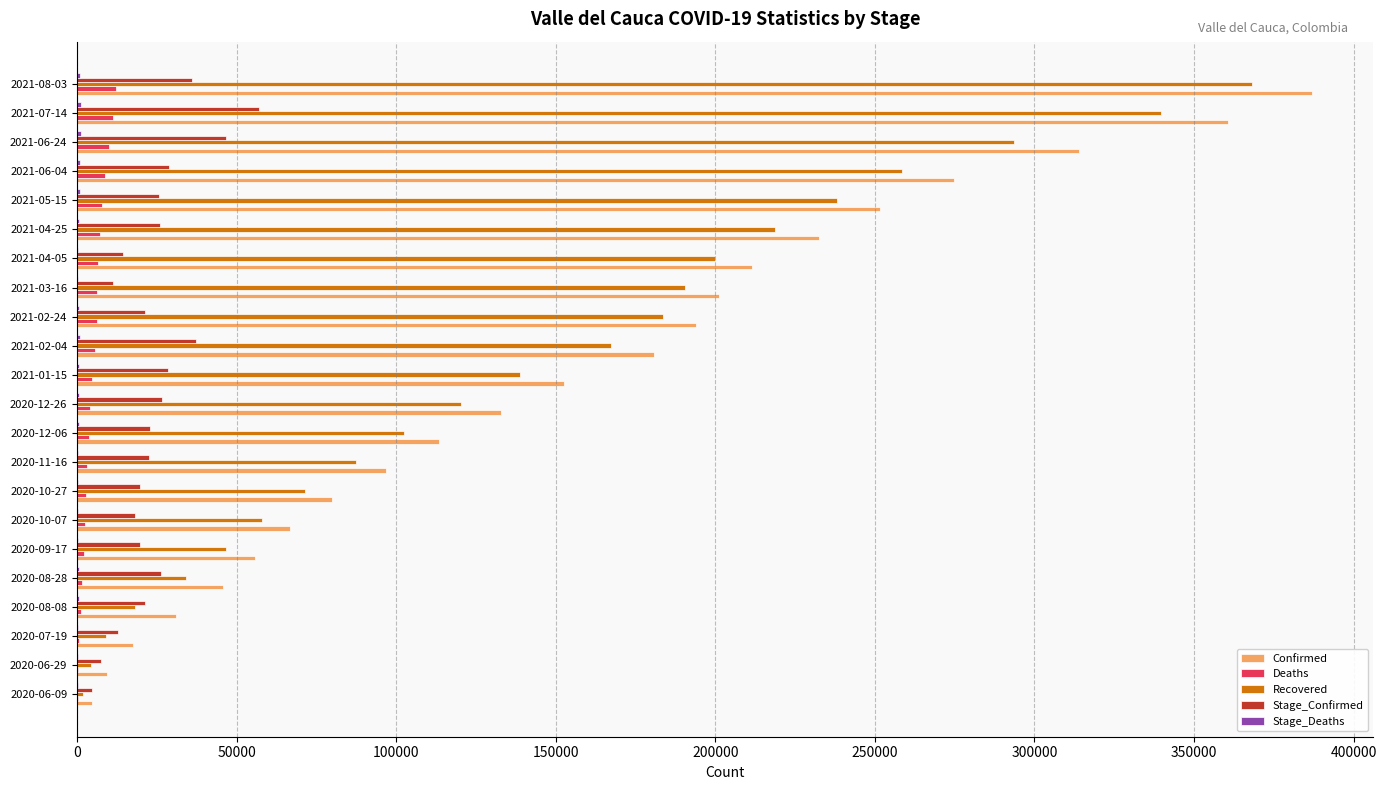

What is the maximum value for Recovered?

368042